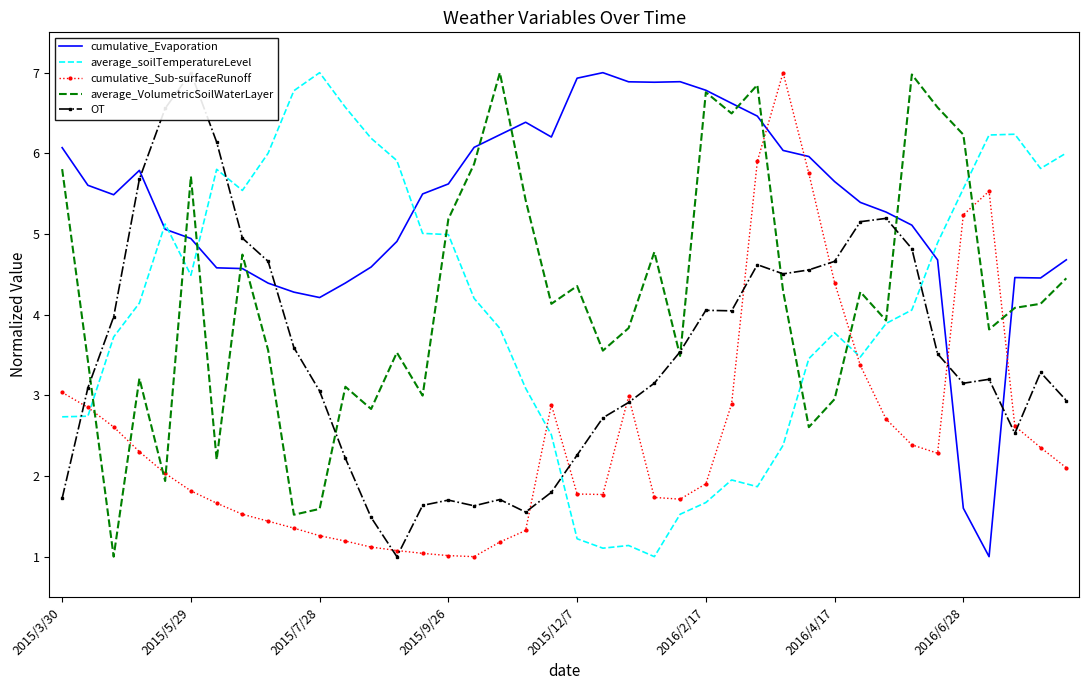

True or false: cumulative_Sub-surfaceRunoff and average_soilTemperatureLevel intersect in this chart.

True